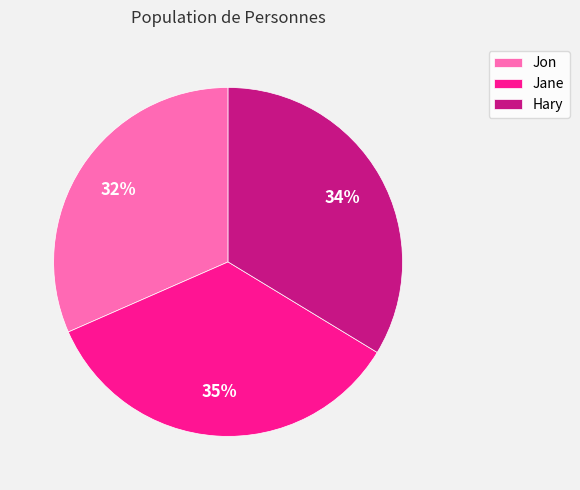

Is it true that Jon is 45% of the pie?

False